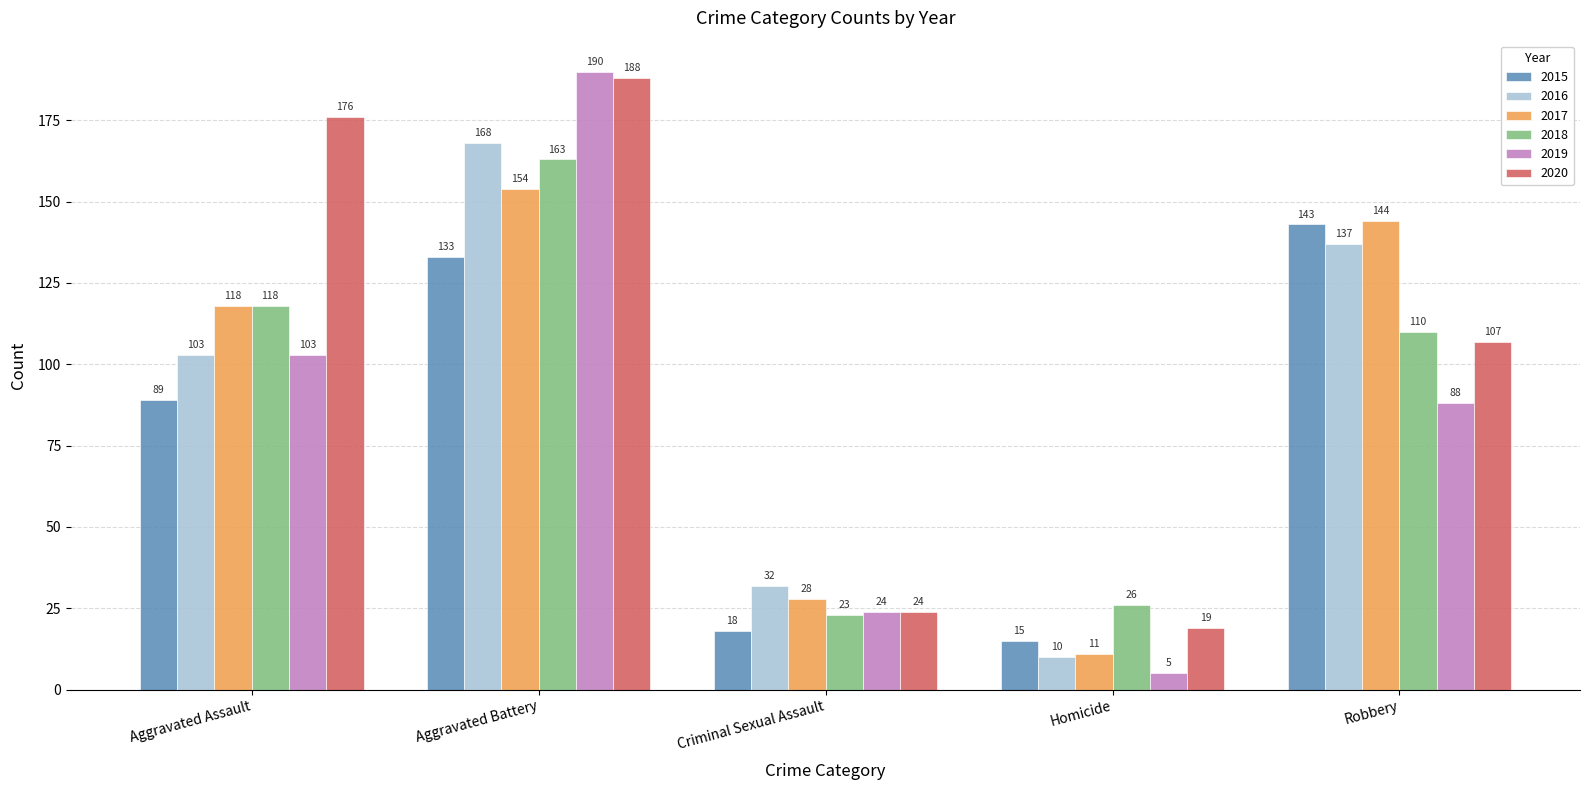

List the series in order of their peak value, highest first.

2019, 2020, 2016, 2018, 2017, 2015